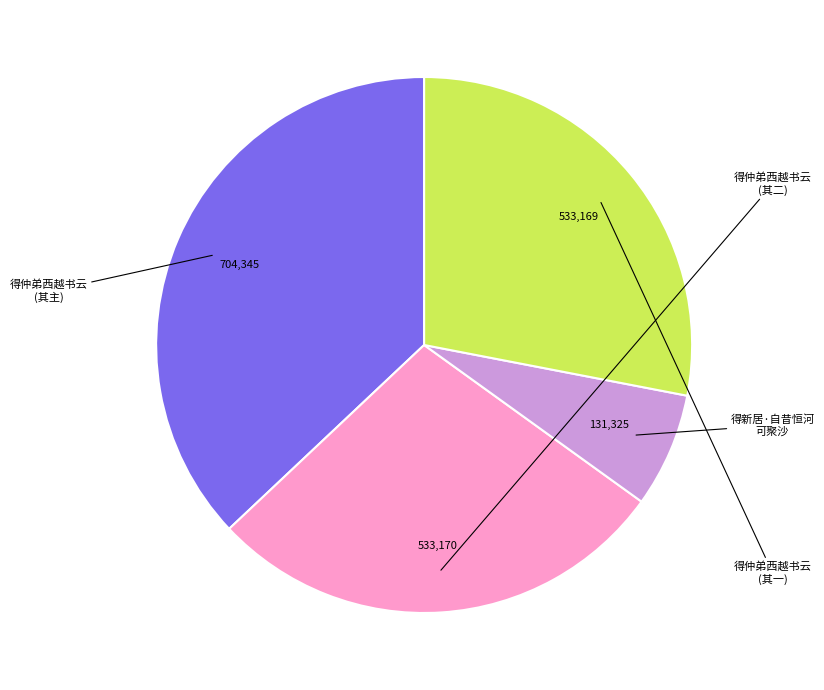

Does any single category account for the majority?

No